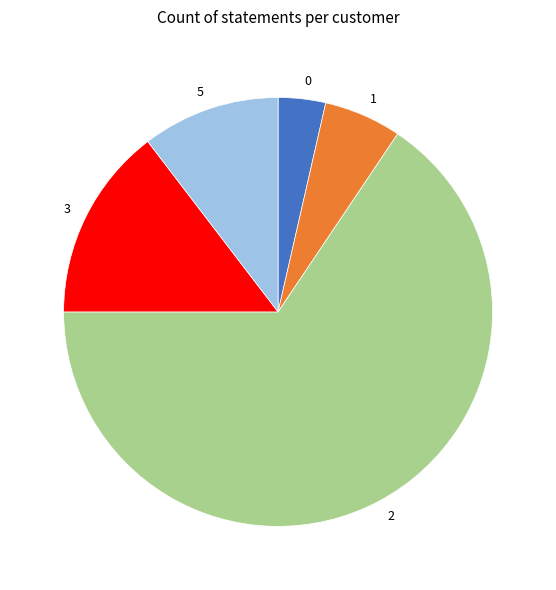

The 0 slice represents 11% of the pie. True or false?

False